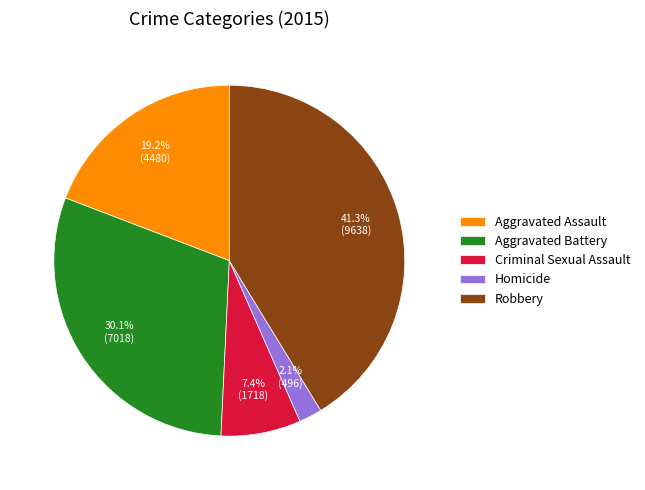

What percentage is the Robbery slice, to the nearest percent?

41%